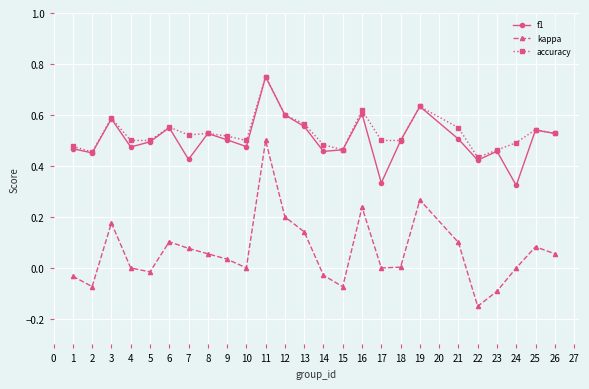

Is it true that f1 equals 0.3 at 11?

False